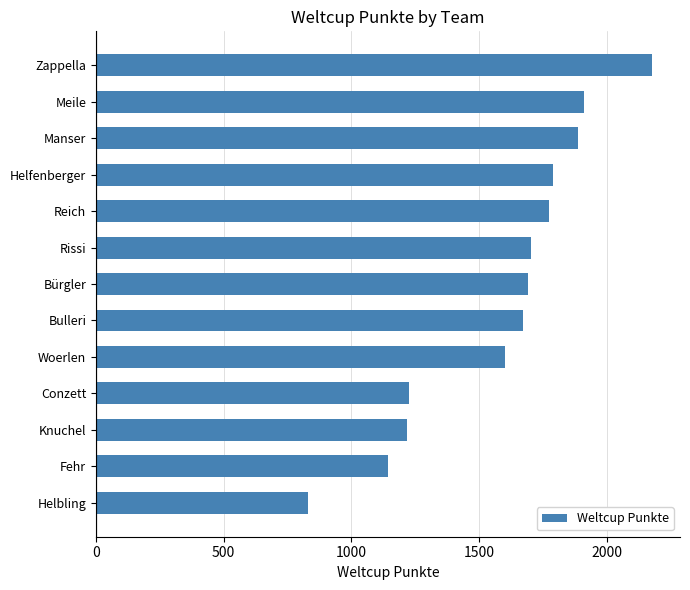

Count the number of categories in the chart.

13